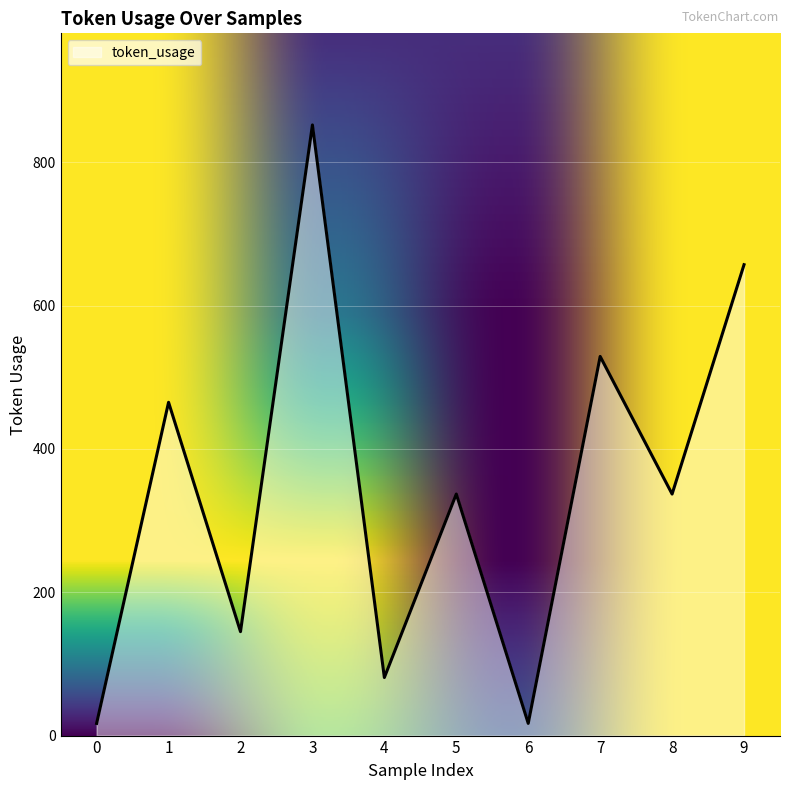

At which category does the chart reach its peak across all series?

3